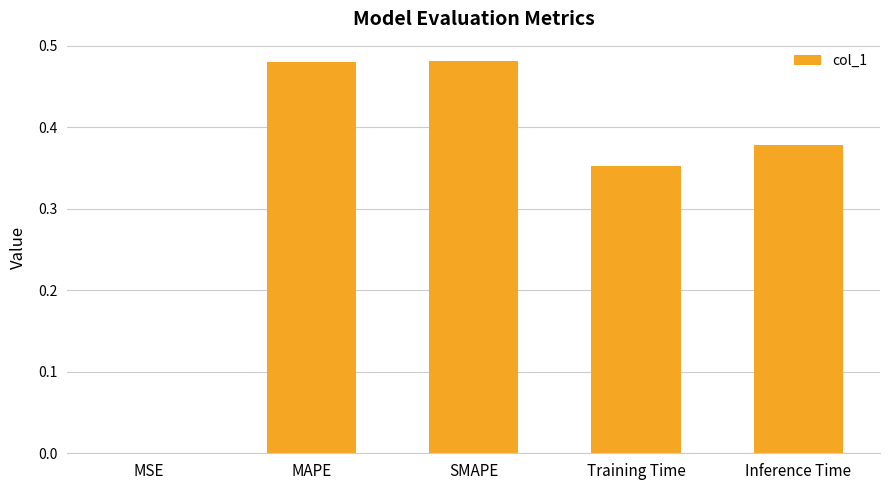

What is the sum of all values?

1.7